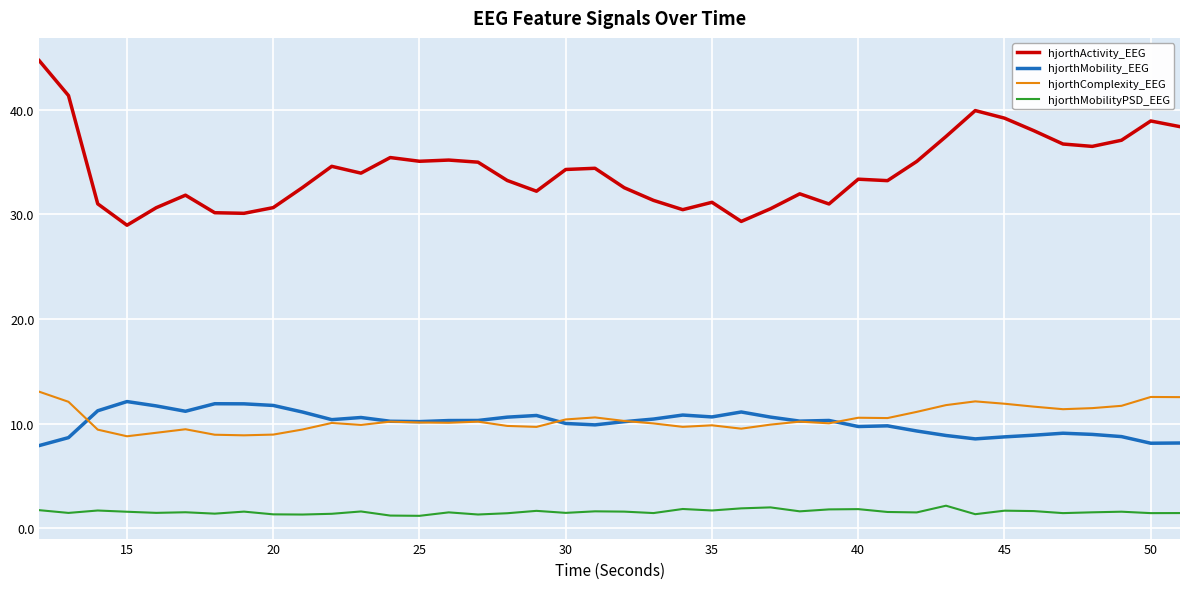

True or false: hjorthActivity_EEG and hjorthComplexity_EEG cross at least once.

False